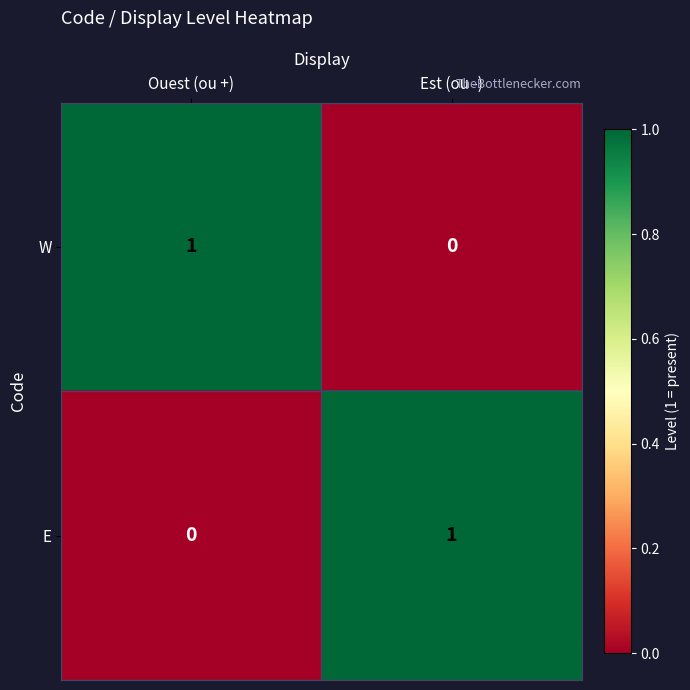

Where is E nearest to the value 0?

Ouest (ou +)